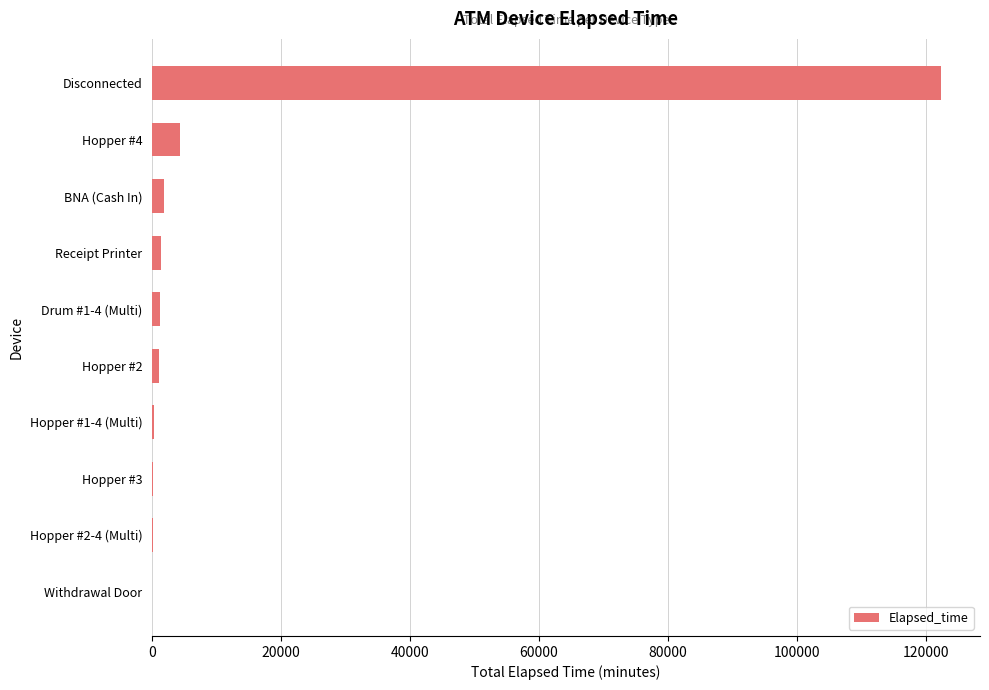

What is the maximum value shown in the chart?

122325